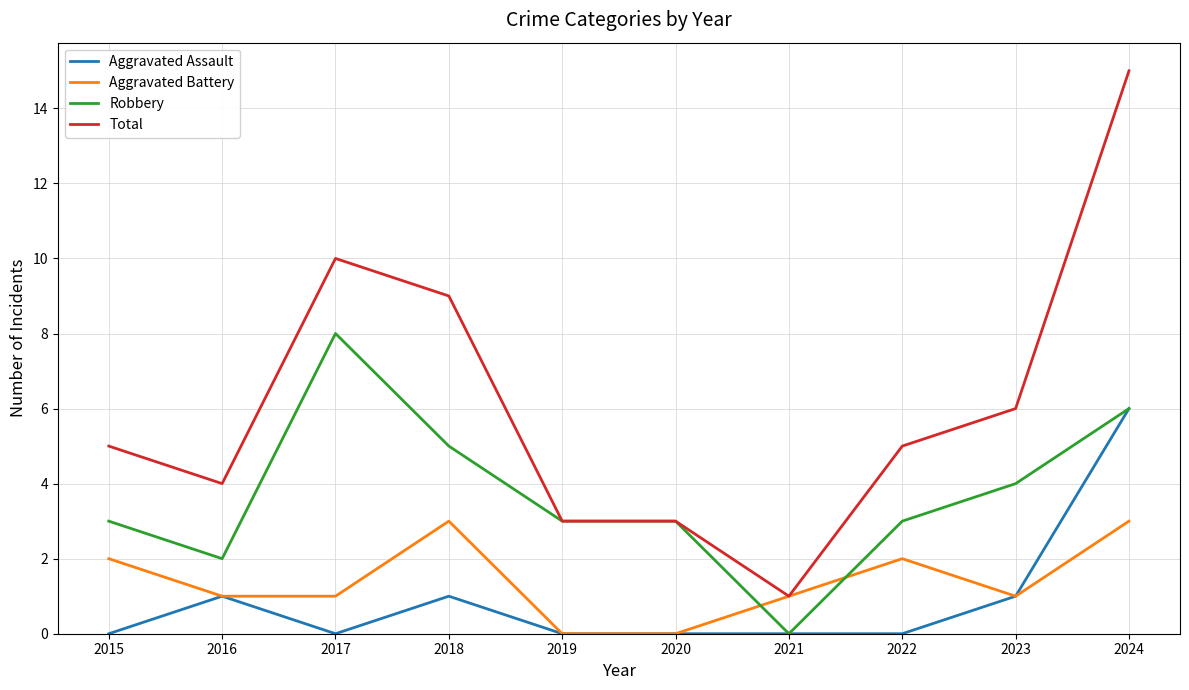

What is the difference between the maximum and second lowest values in the Total series?

12